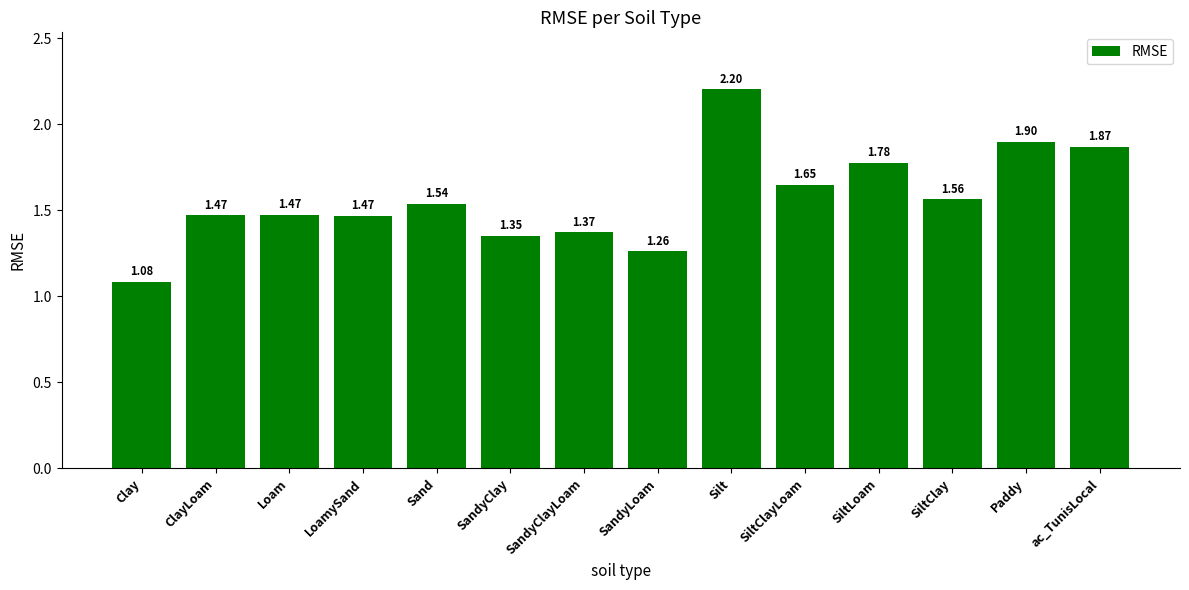

What is the label of the 11th bar from the left?

SiltLoam